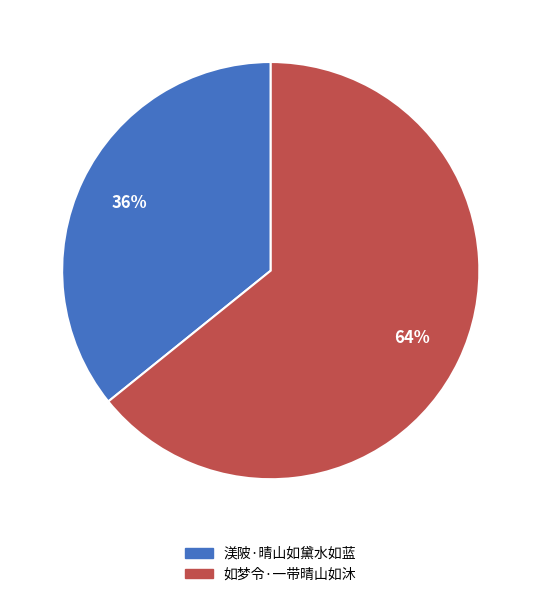

Does any single category account for the majority?

Yes